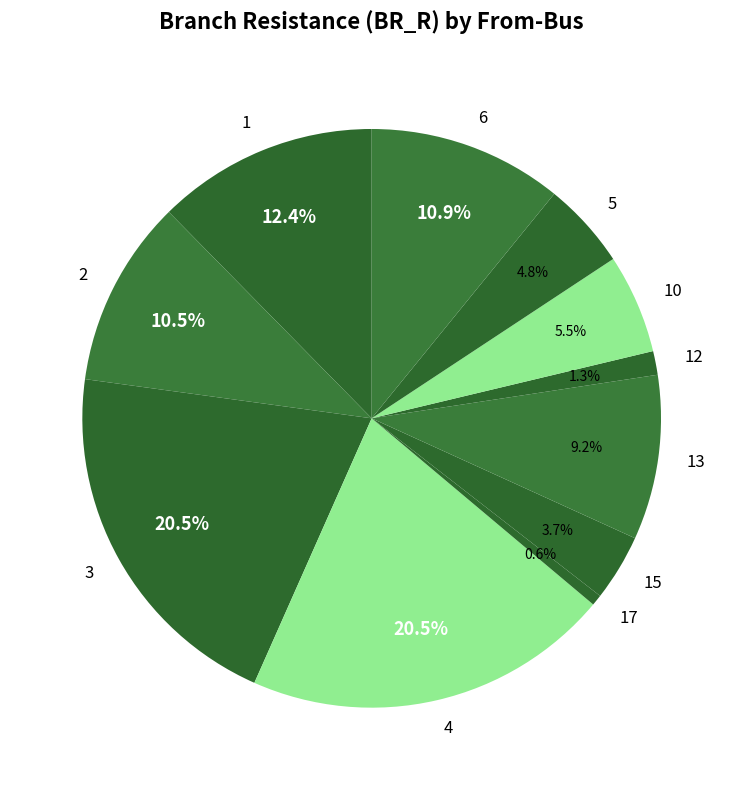

Is there any slice that represents more than half of the pie?

No